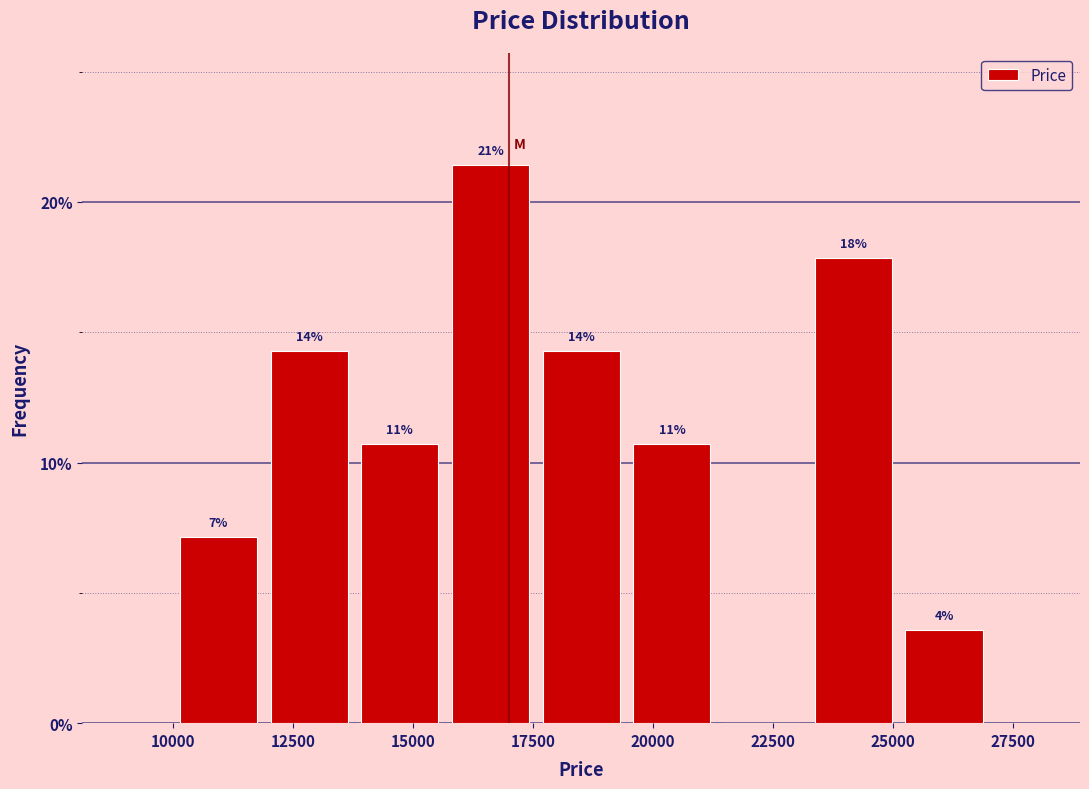

Read against the x-axis, roughly where is the centre of the tallest bar?

16500